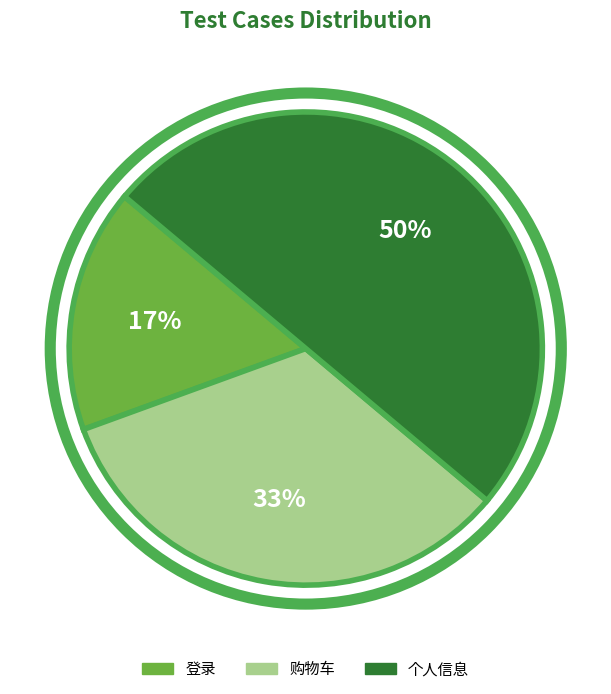

Between 个人信息 and 登录, which is larger?

个人信息